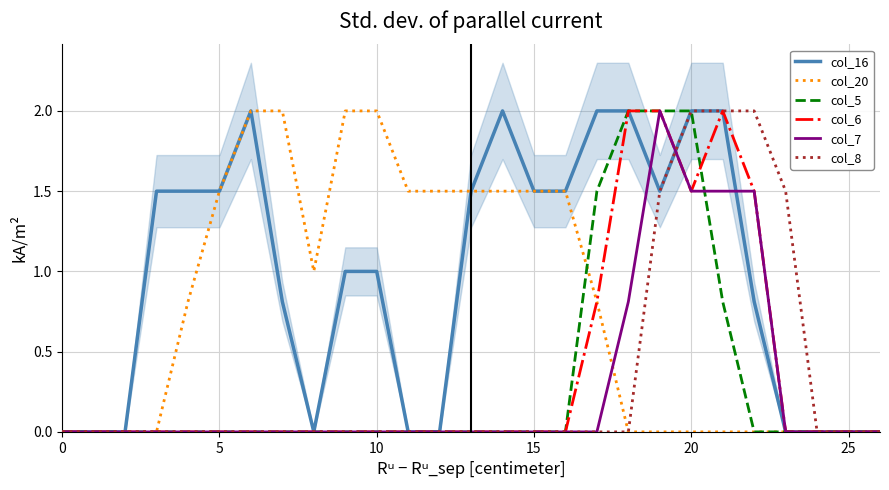

True or false: col_8 has more than 1 interior local peaks.

False